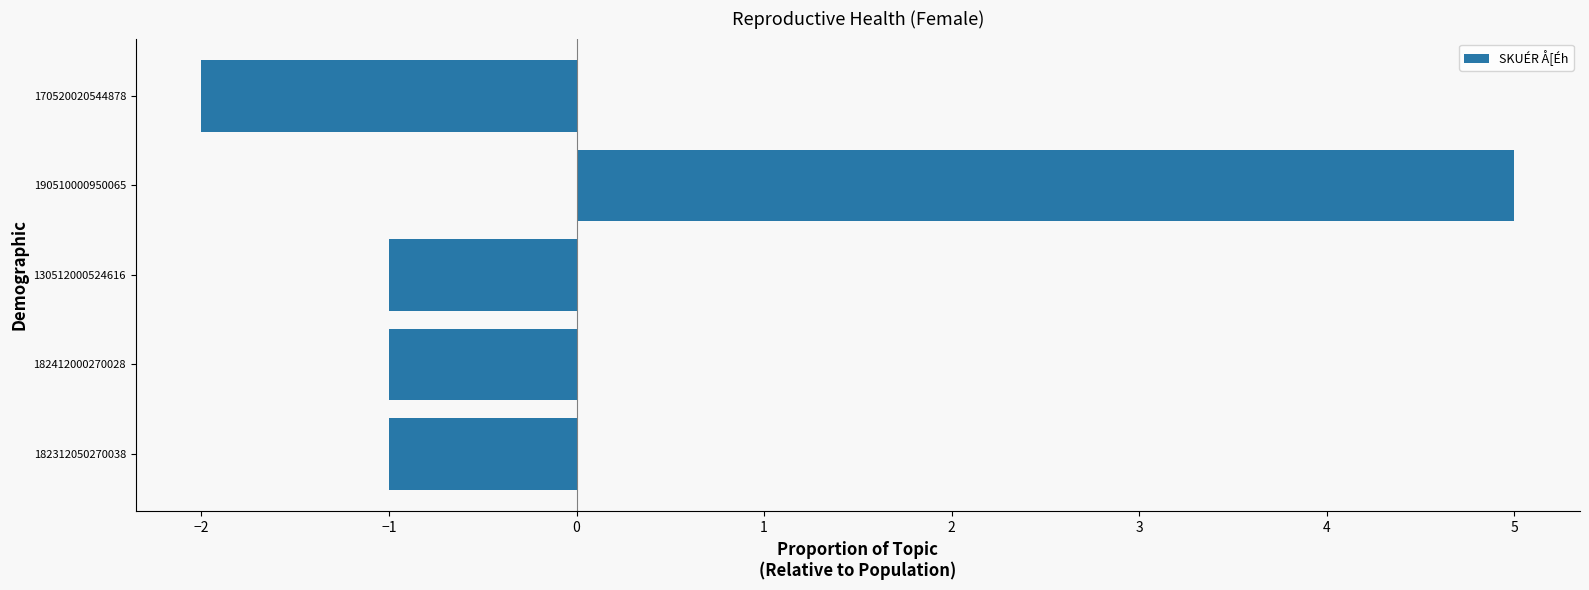

The chart shows a value of -1 at 182312050270038. True or false?

True